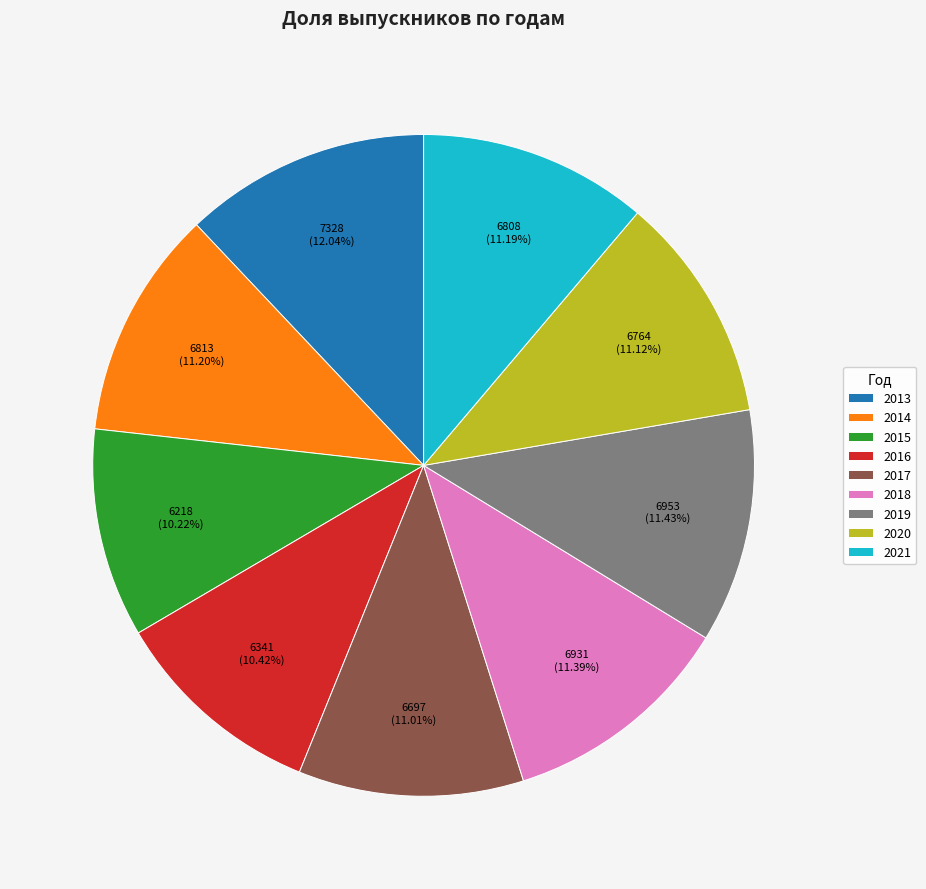

To the nearest percent, what percentage of the pie is 2020?

11%